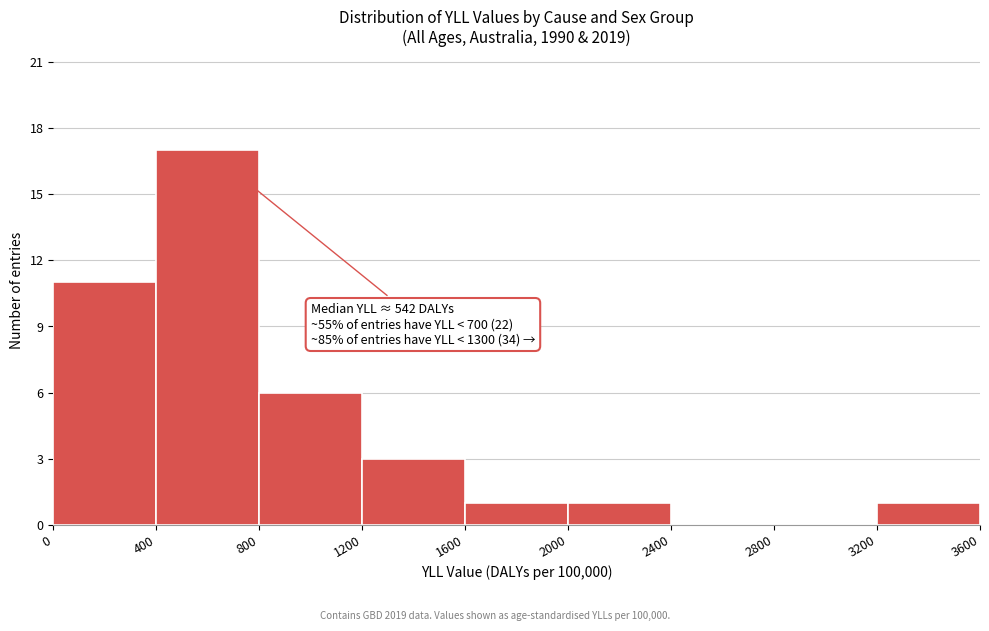

Over which range of the x-axis is the bar tallest?

400 to 800